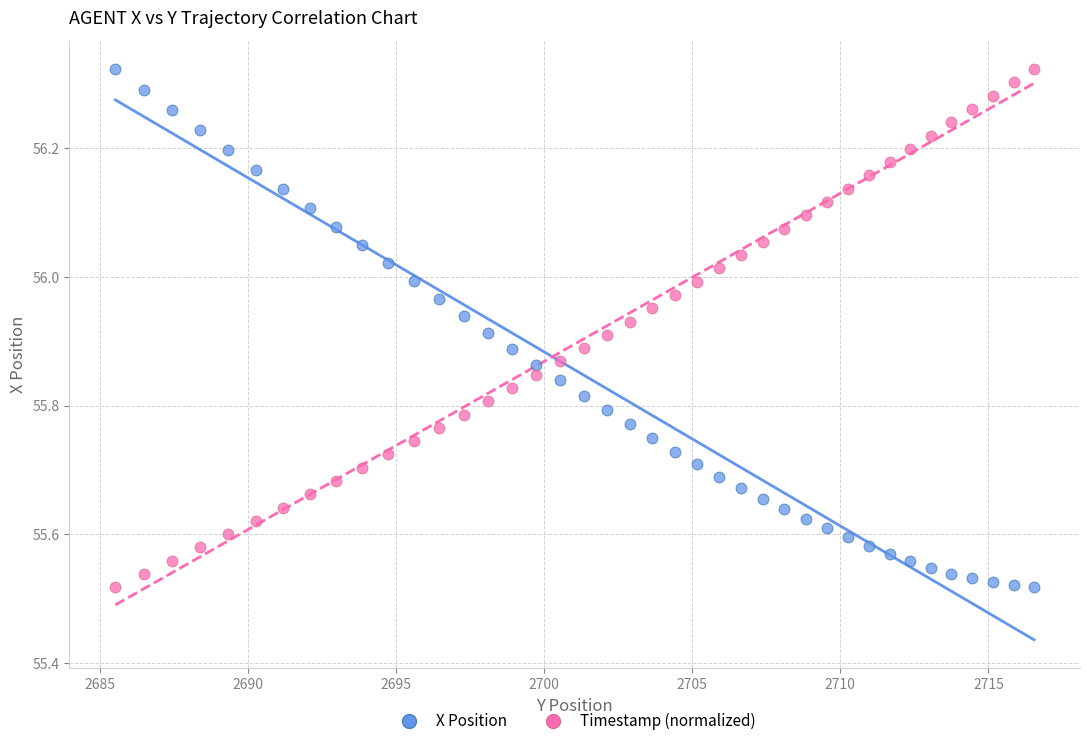

Across all data points, what is the range of X values (max minus min)?

31.0